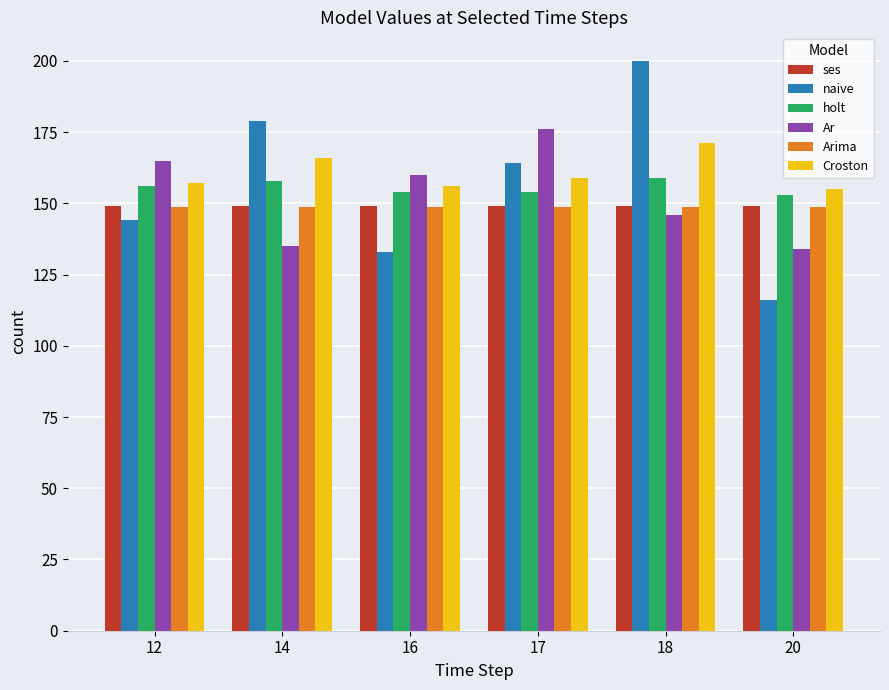

What is the minimum value shown in the chart?

116.0